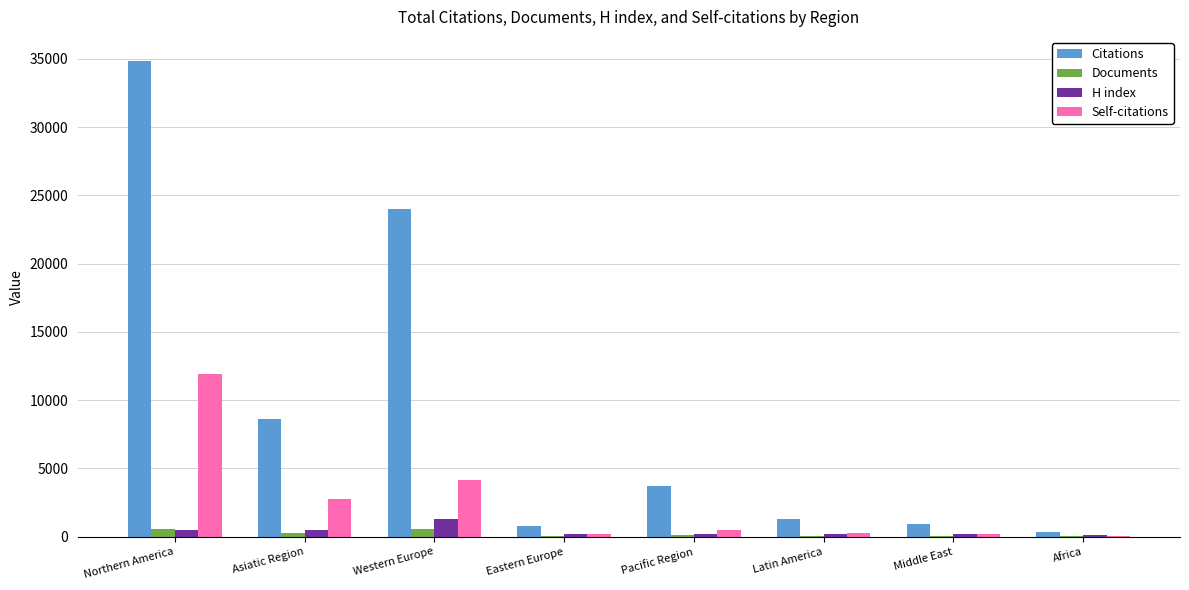

What are all the series names shown in the legend?

Citations, Documents, H index, Self-citations